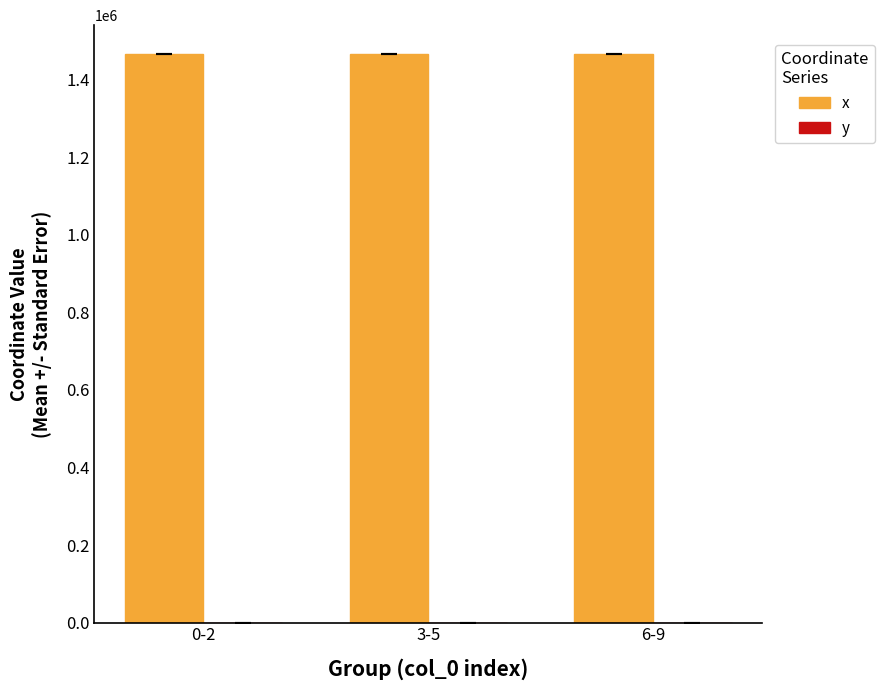

What is the sum of all x values?

4400392.0